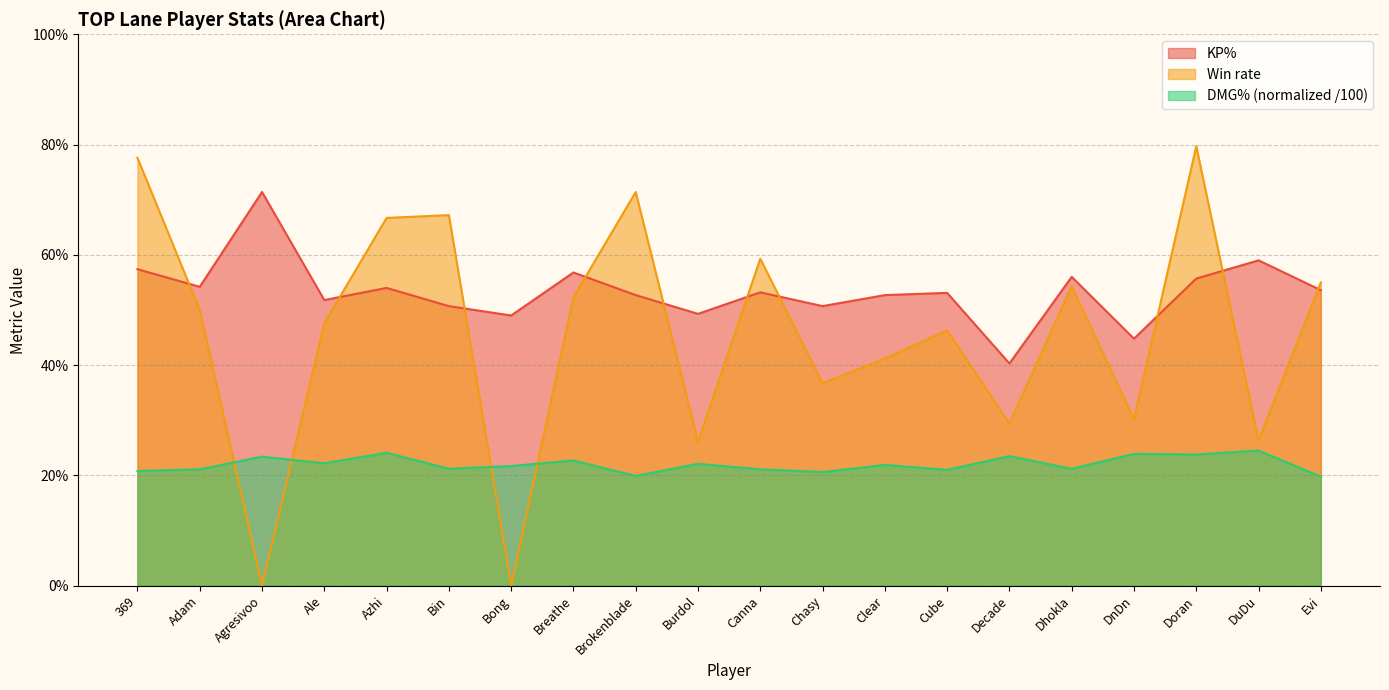

Reading left to right, list all the values displayed in this chart.

KP%: 0.6	0.5	0.7	0.5	0.5	0.5	0.5	0.6	0.5	0.5	0.5	0.5	0.5	0.5	0.4	0.6	0.4	0.6	0.6	0.5
Win rate: 0.8	0.5	0.0	0.5	0.7	0.7	0.0	0.5	0.7	0.3	0.6	0.4	0.4	0.5	0.3	0.5	0.3	0.8	0.3	0.6
DMG%: 0.2	0.2	0.2	0.2	0.2	0.2	0.2	0.2	0.2	0.2	0.2	0.2	0.2	0.2	0.2	0.2	0.2	0.2	0.2	0.2